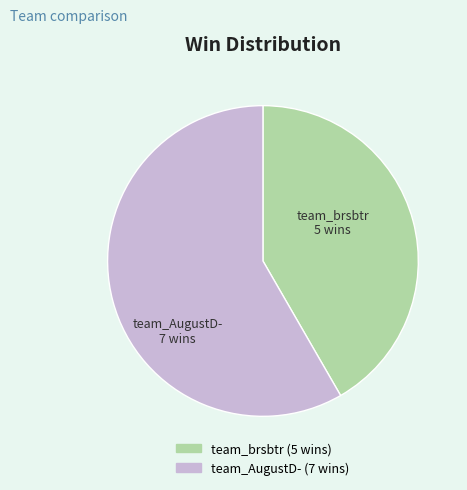

Which category has the smallest portion of the pie?

team_brsbtr